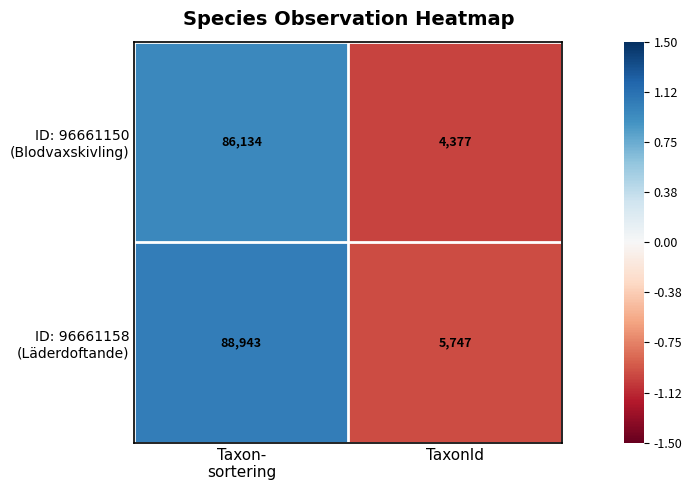

What is the total value across all series at TaxonId?

10124